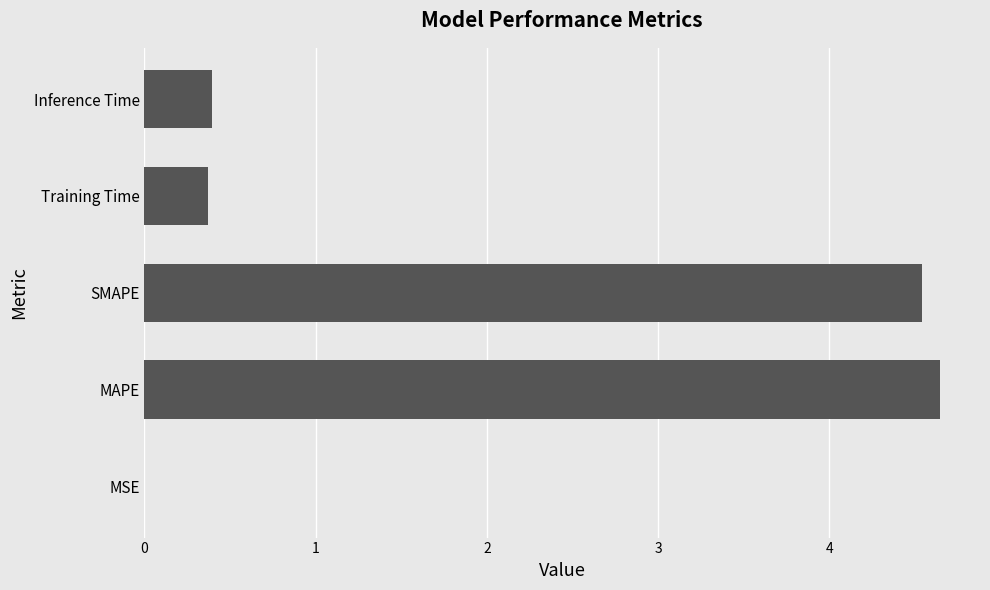

What is the change in value from SMAPE to Training Time?

-4.2